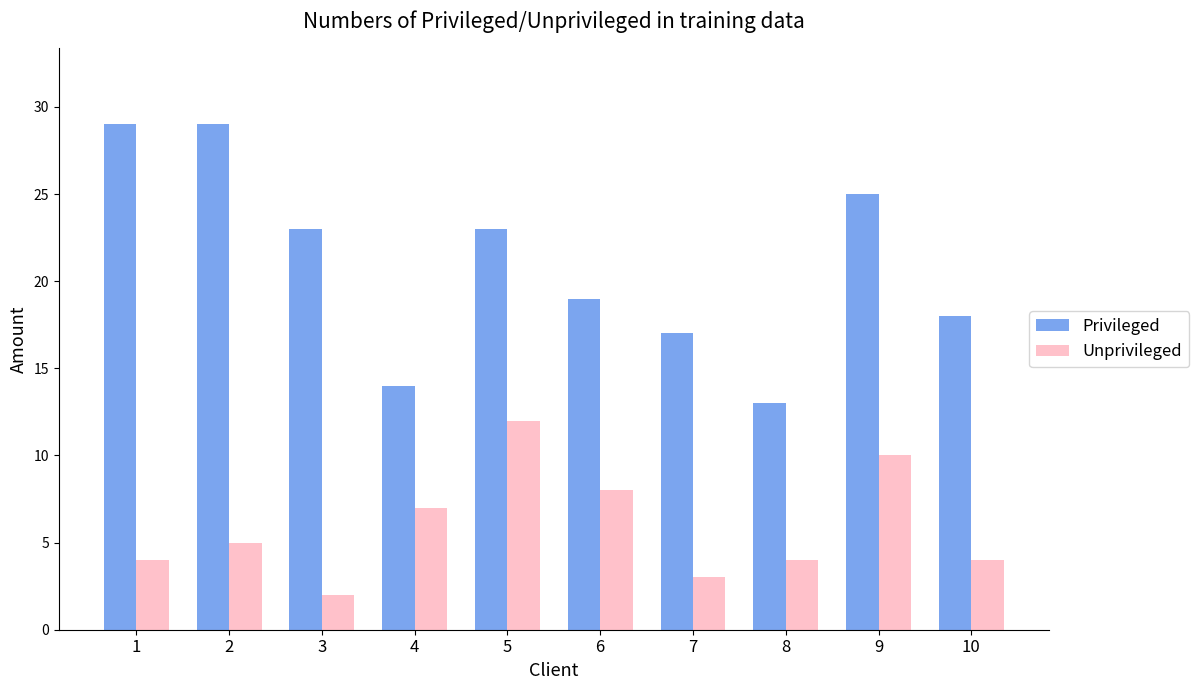

What is the average value of the Unprivileged series?

6